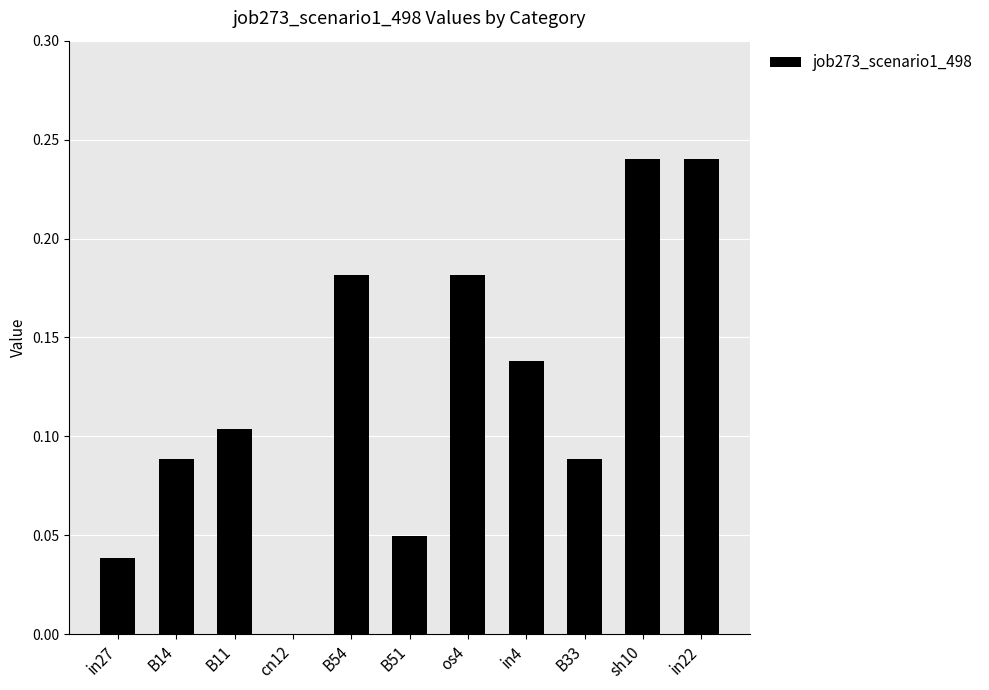

The chart shows a value of 0.1 at in27. True or false?

False